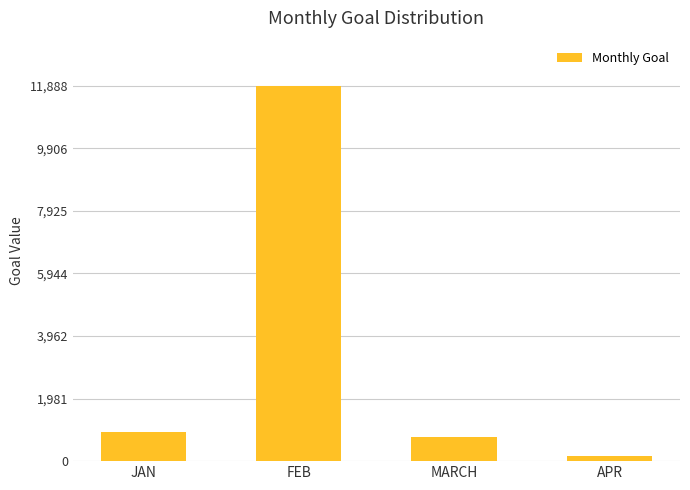

The chart shows a value of 159 at APR. True or false?

True